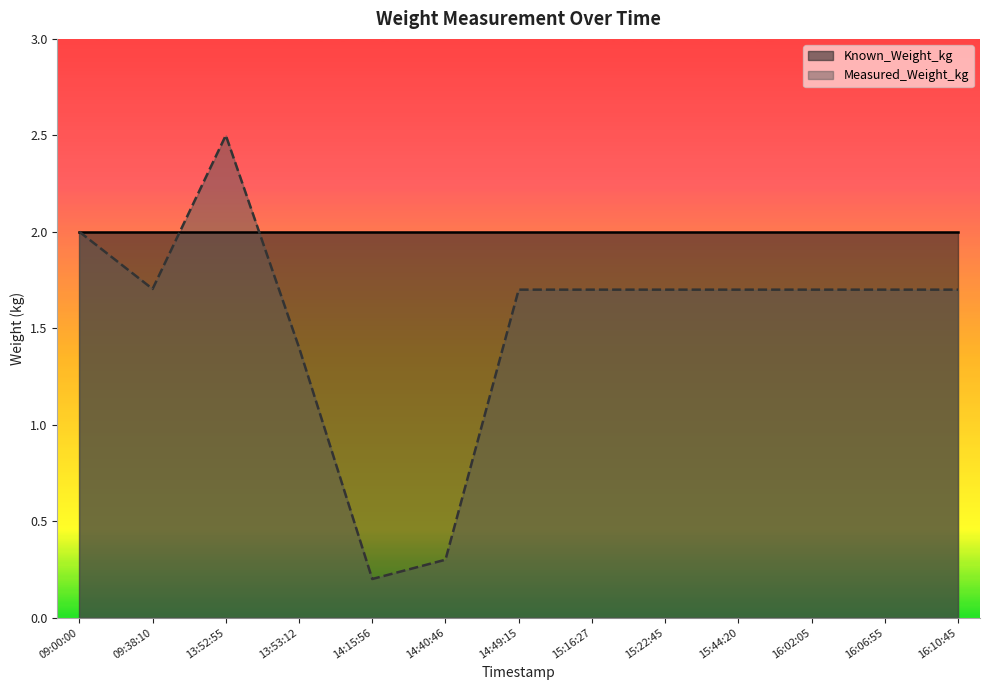

Count the number of values greater than 1.

11